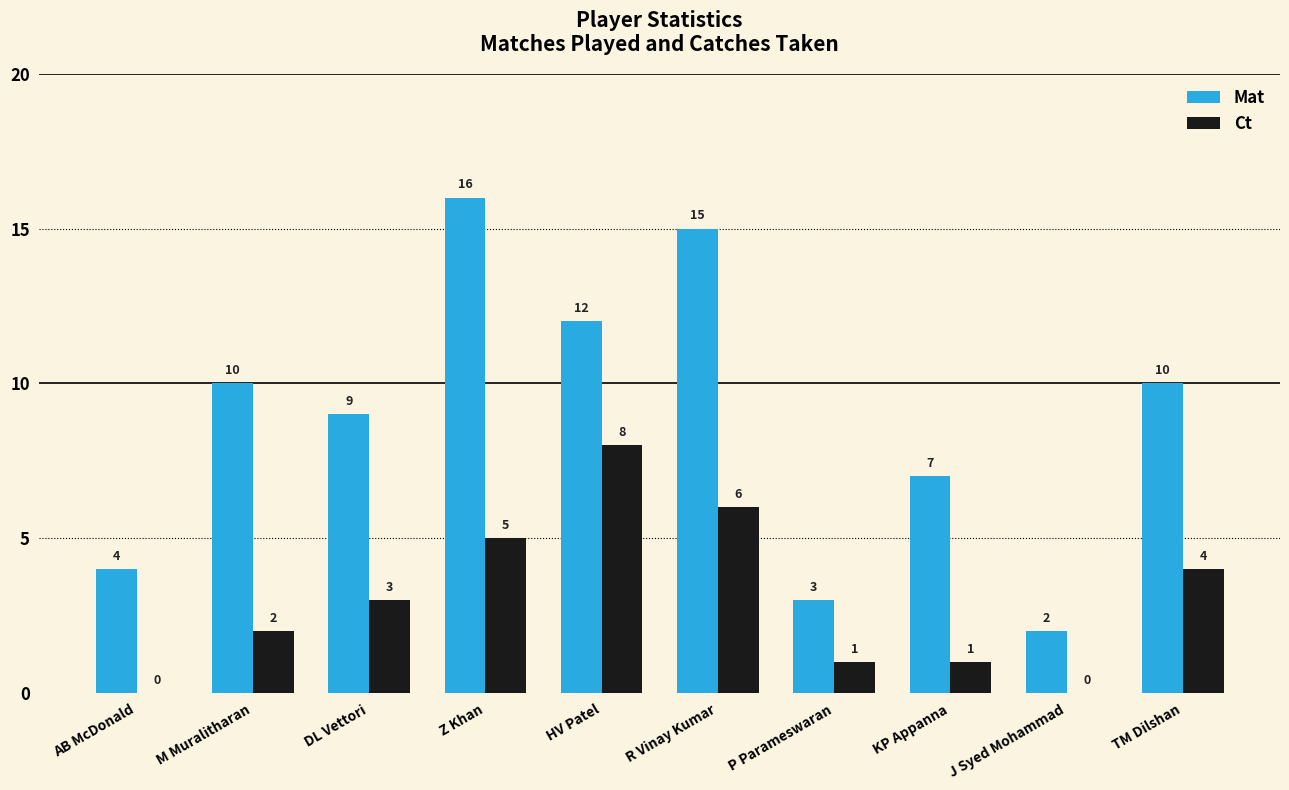

What is the highest value of the Ct series?

8